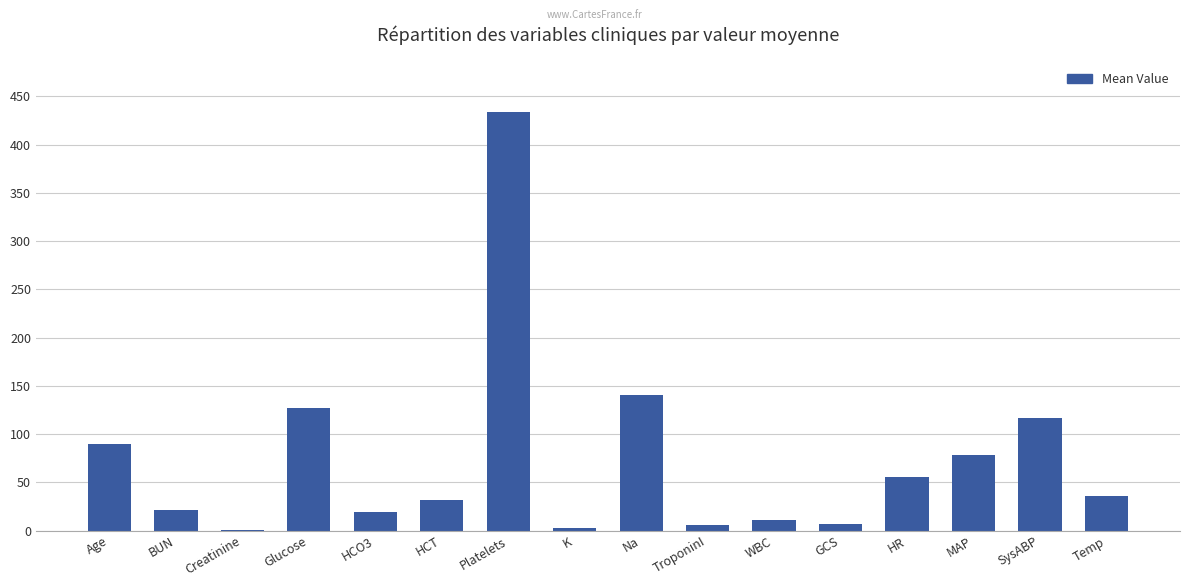

Which label corresponds to the largest value in the chart?

Platelets